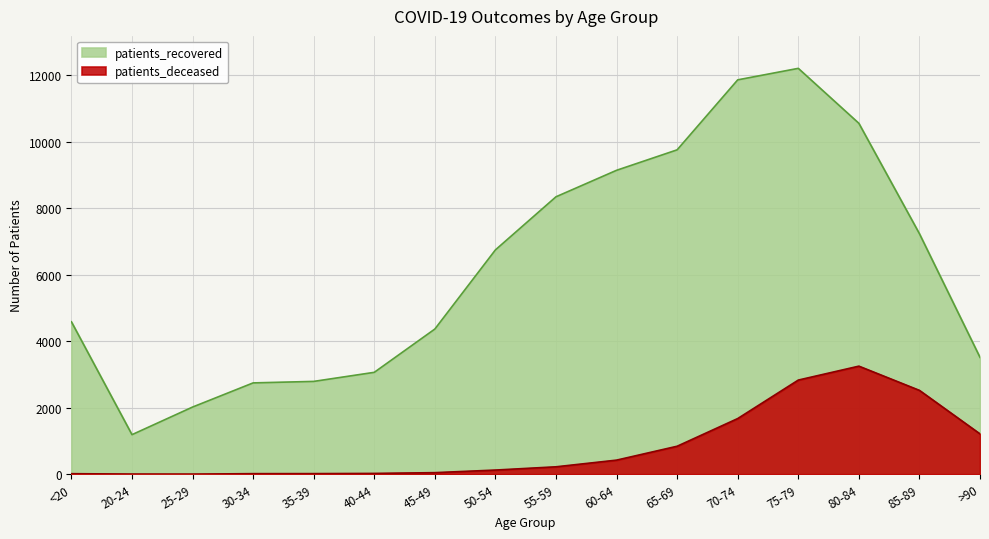

How many interior local valleys does the patients_deceased series have?

1